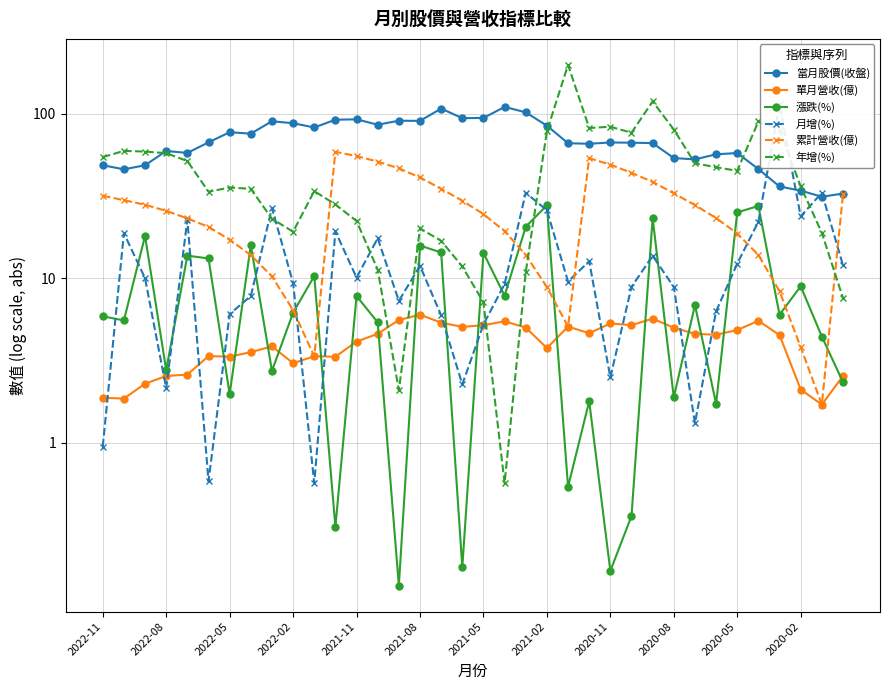

At 16, list the series in order from largest to smallest.

當月股價(收盤), 累計營收(億), 年增(%), 漲跌(%), 月增(%), 單月營收(億)